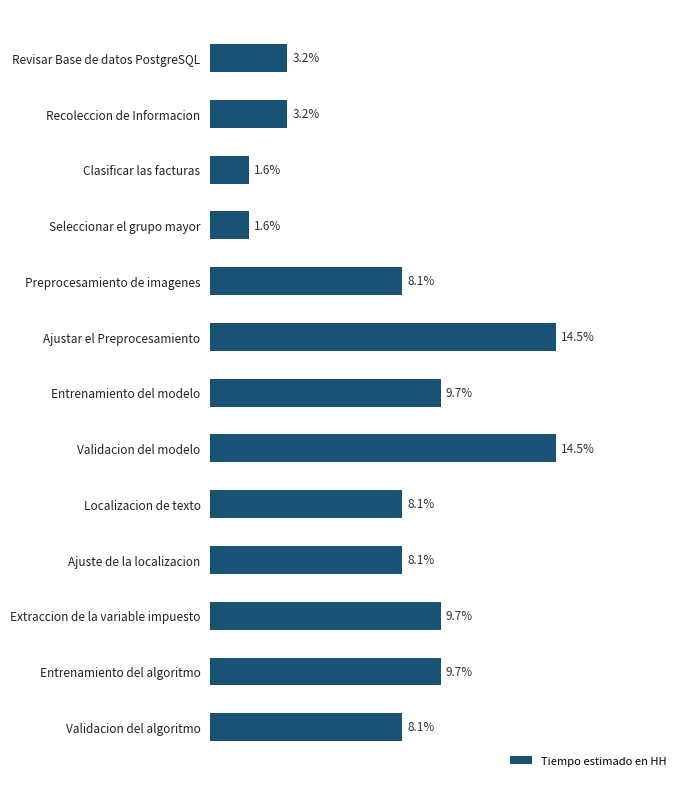

Count the number of data series in this chart.

1